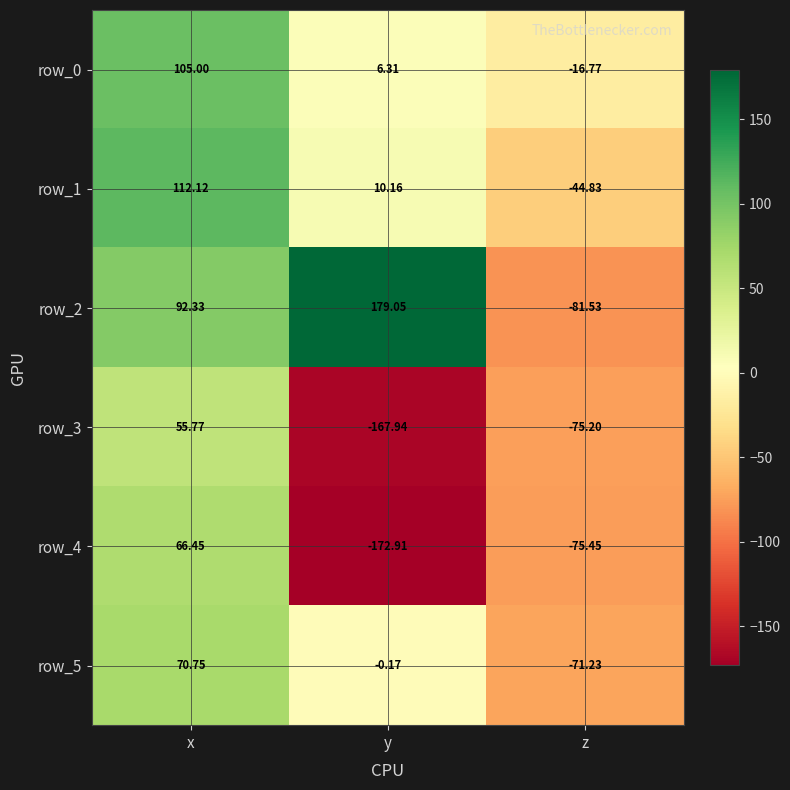

Which label corresponds to the largest value in the chart?

y